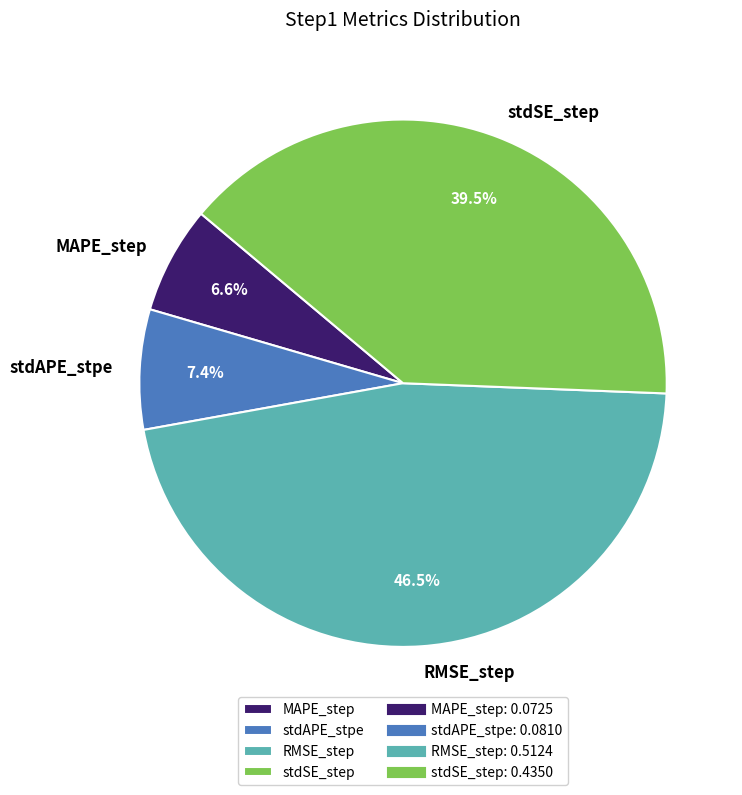

To the nearest percent, what is the difference between the RMSE_step and stdAPE_stpe slice percentages?

39%